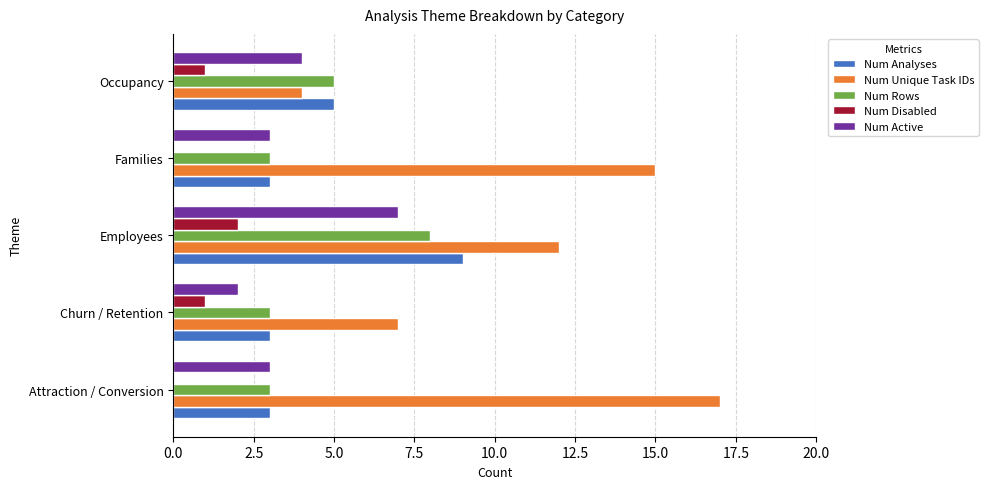

What is the total value across all series at Employees?

38